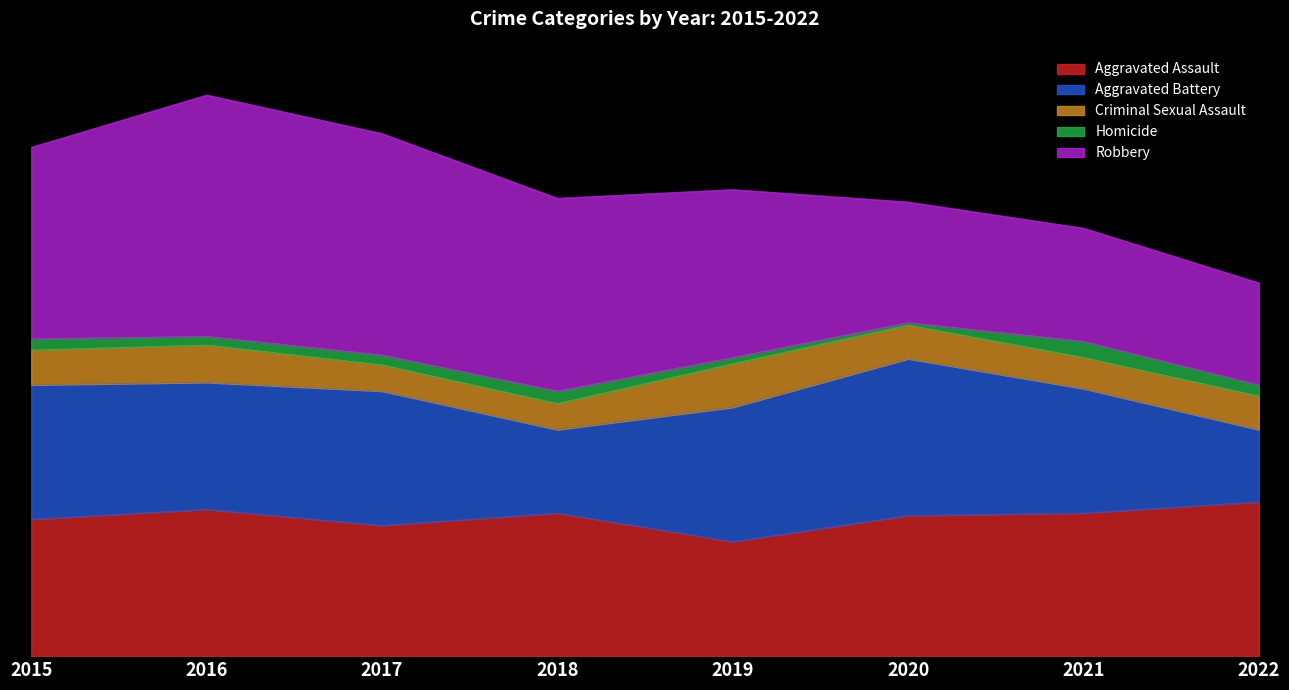

What is the difference between the maximum and second lowest values in the Criminal Sexual Assault series?

14